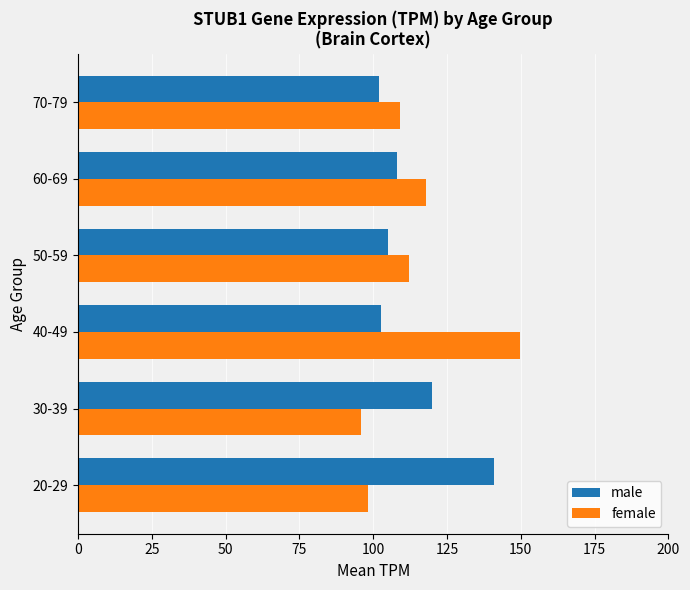

What is the difference between the male values at 50-59 and 30-39?

14.8